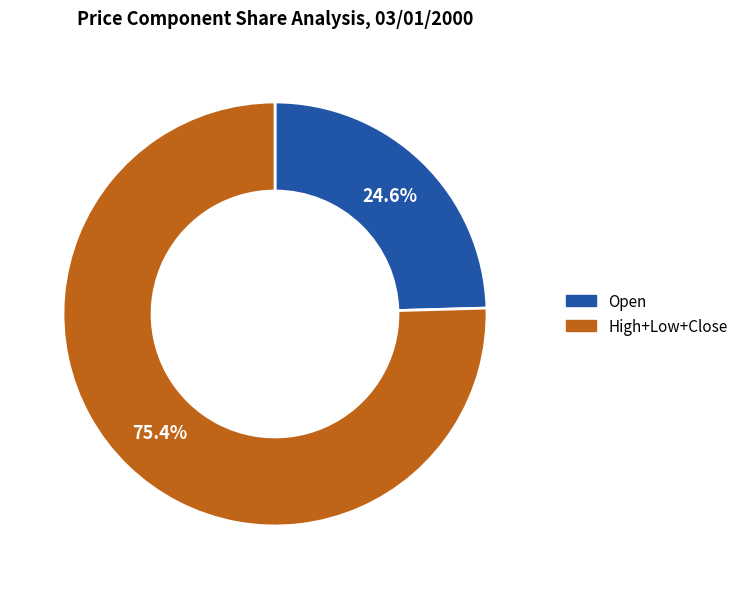

Is there any slice that represents more than half of the pie?

Yes